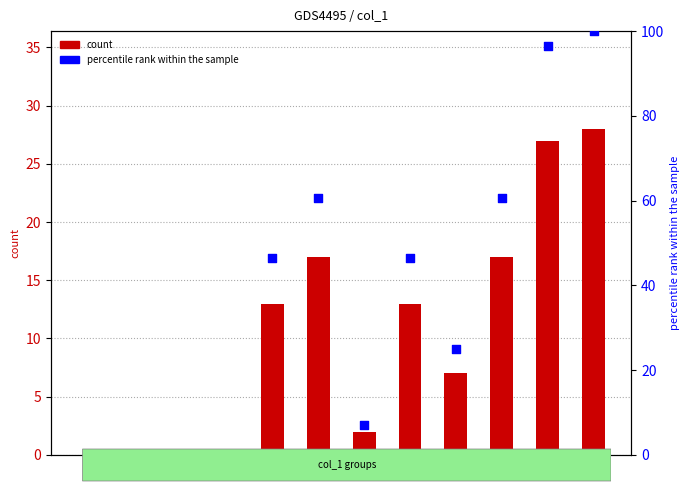

Which series has the largest total across all categories?

percentile rank within the sample